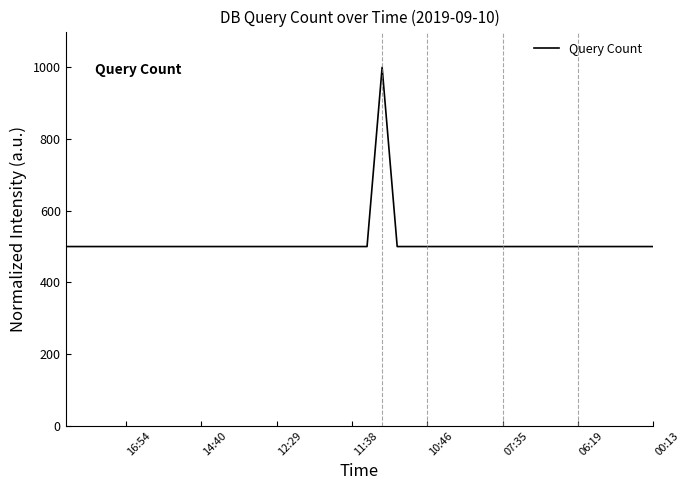

The chart shows a value of 500 at 28. True or false?

True